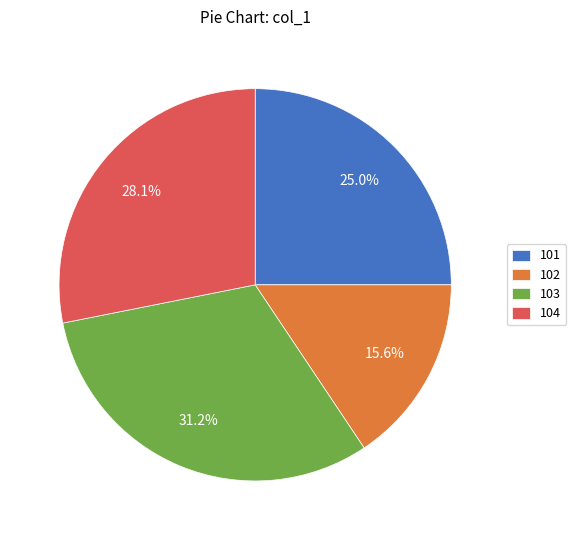

Which has a higher value, 102 or 103?

103